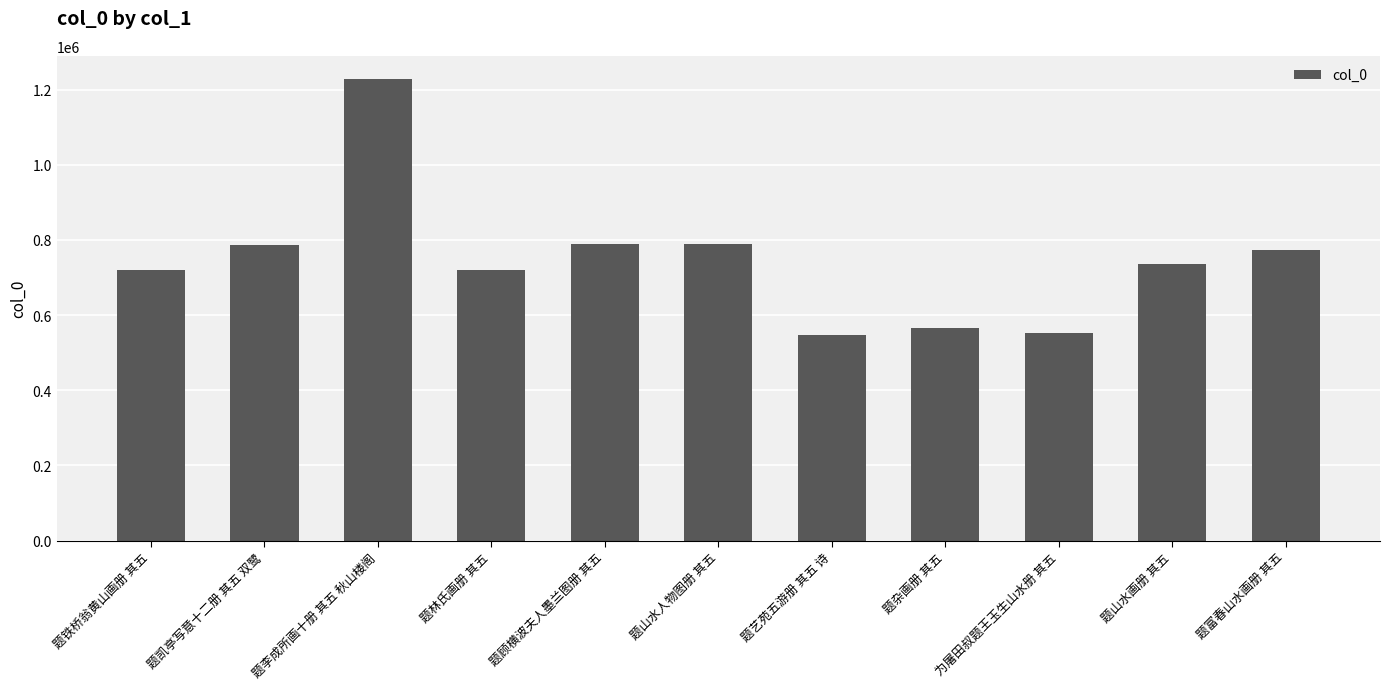

Where does the data first go above 737215?

题凯亭写意十二册 其五 双鹭